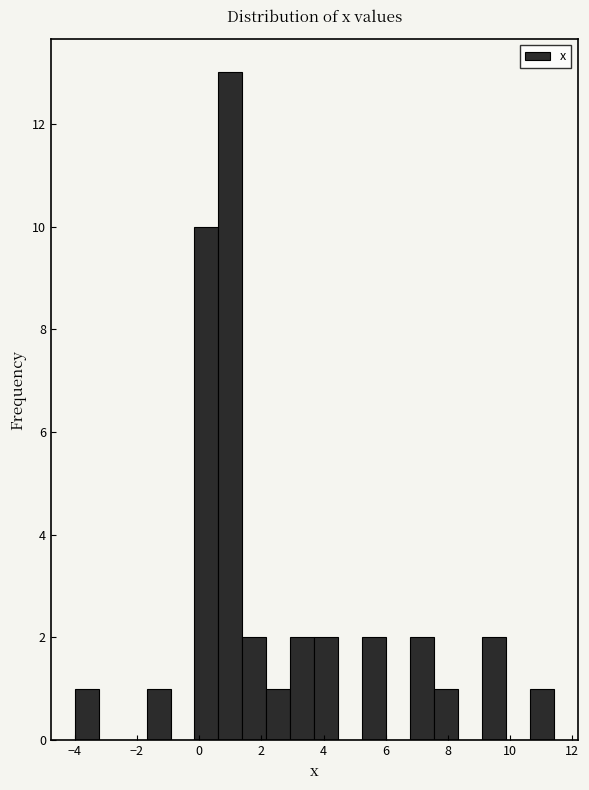

Read against the x-axis, roughly where is the centre of the tallest bar?

1.0